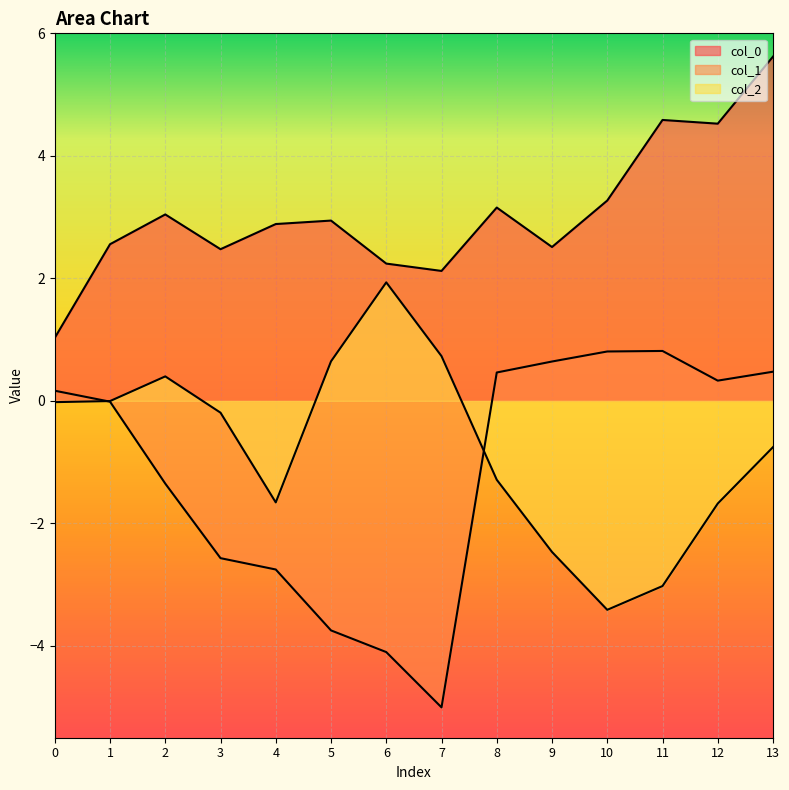

How many lines are shown in the chart?

3